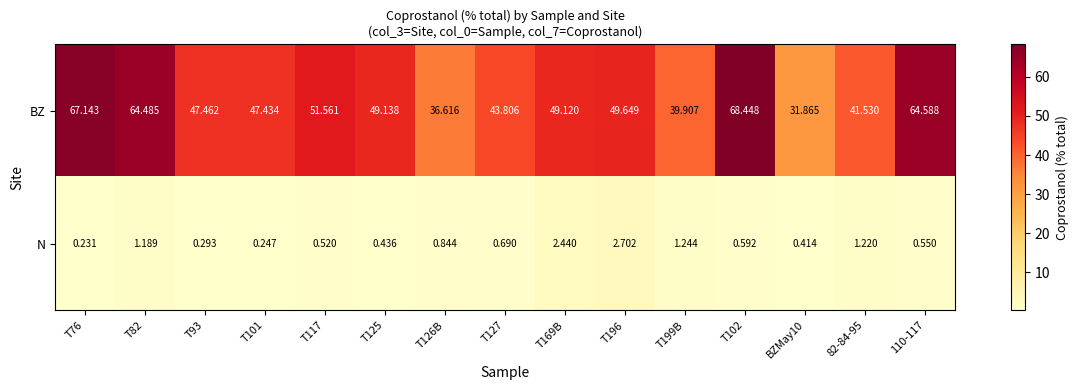

Is the value of BZ at BZMay10 greater than the value of N at T127?

Yes